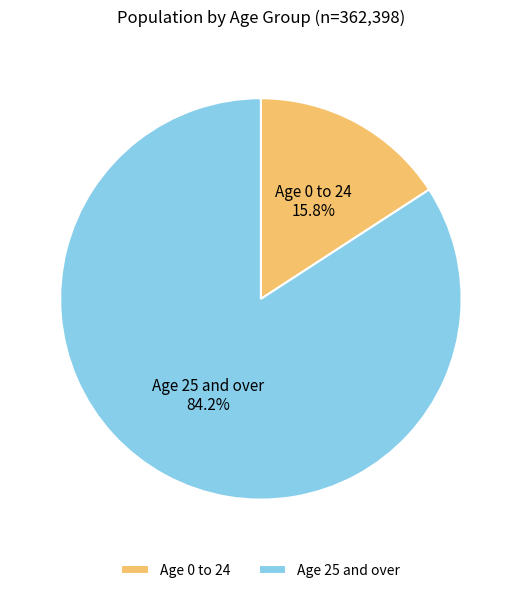

Count the number of slices in the pie.

2